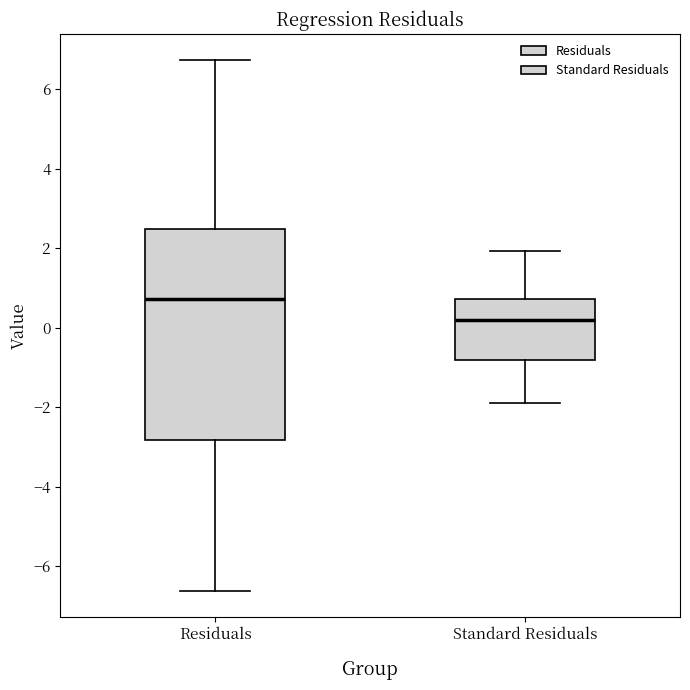

Reading left to right, transcribe this box plot: for each box, give where its median line is, the range the box spans, and where its two whiskers end, as read against the y-axis. The values are not printed on the chart, so give them approximately, as read against the axis.

Residuals: median 0.8, box -2.8 to 2.4, whiskers -6.6 to 6.8
Standard Residuals: median 0.2, box -0.8 to 0.8, whiskers -1.8 to 2.0